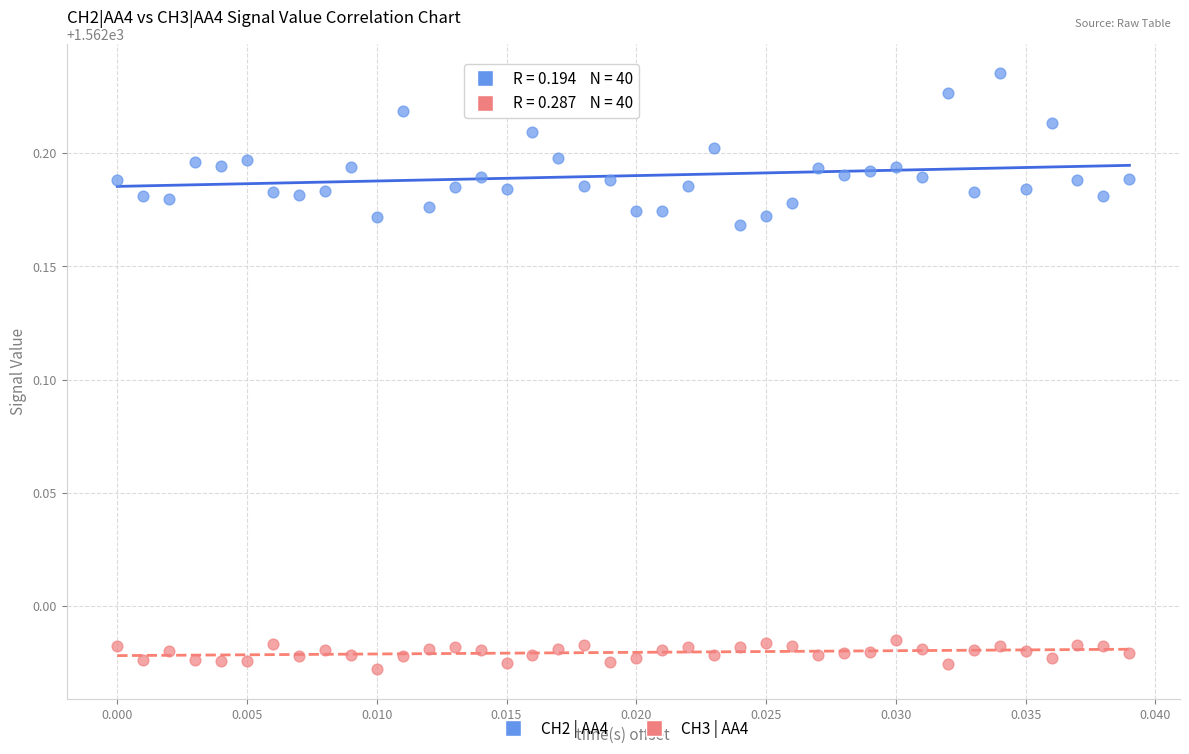

What are all the series names shown in the legend?

CH2 | AA4, CH3 | AA4